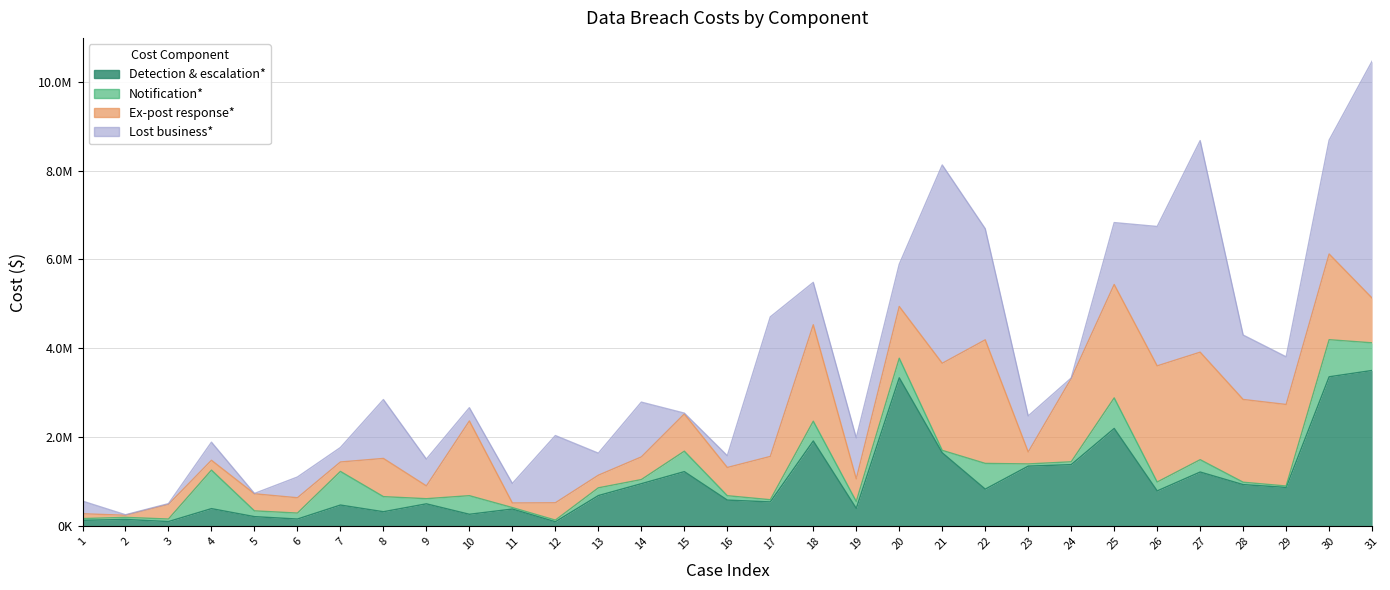

Does the chart have visible grid lines?

Yes